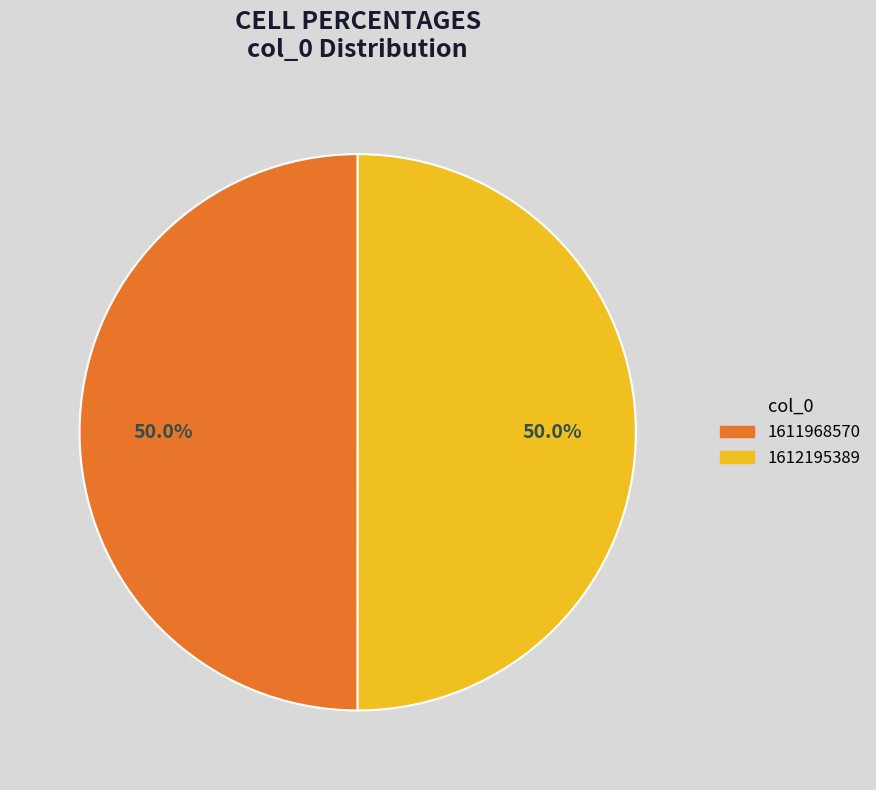

To the nearest percent, what is the combined percentage of 1612195389 and 1611968570?

100%